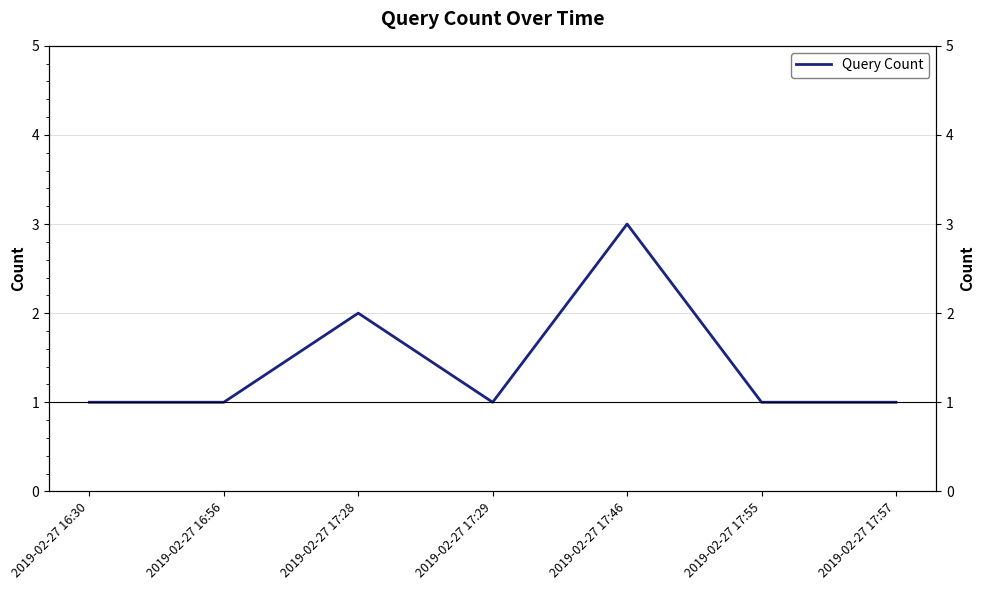

Does the chart display data point markers on the line(s)?

No